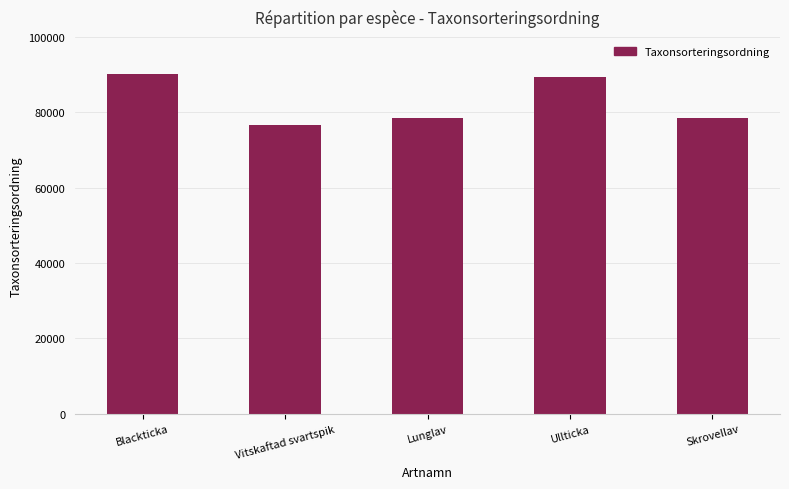

What is the maximum value shown in the chart?

90052